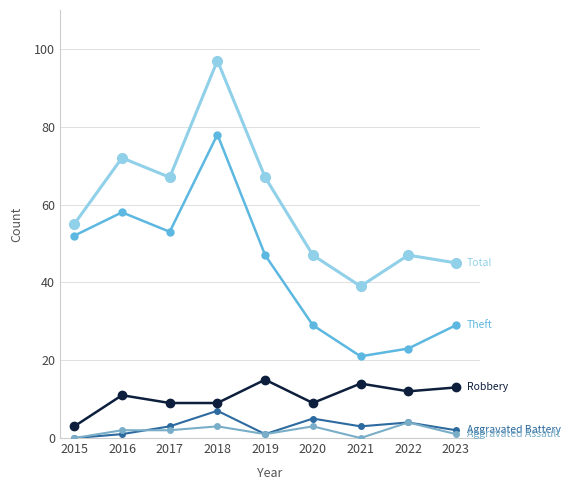

Count the number of categories in the chart.

9